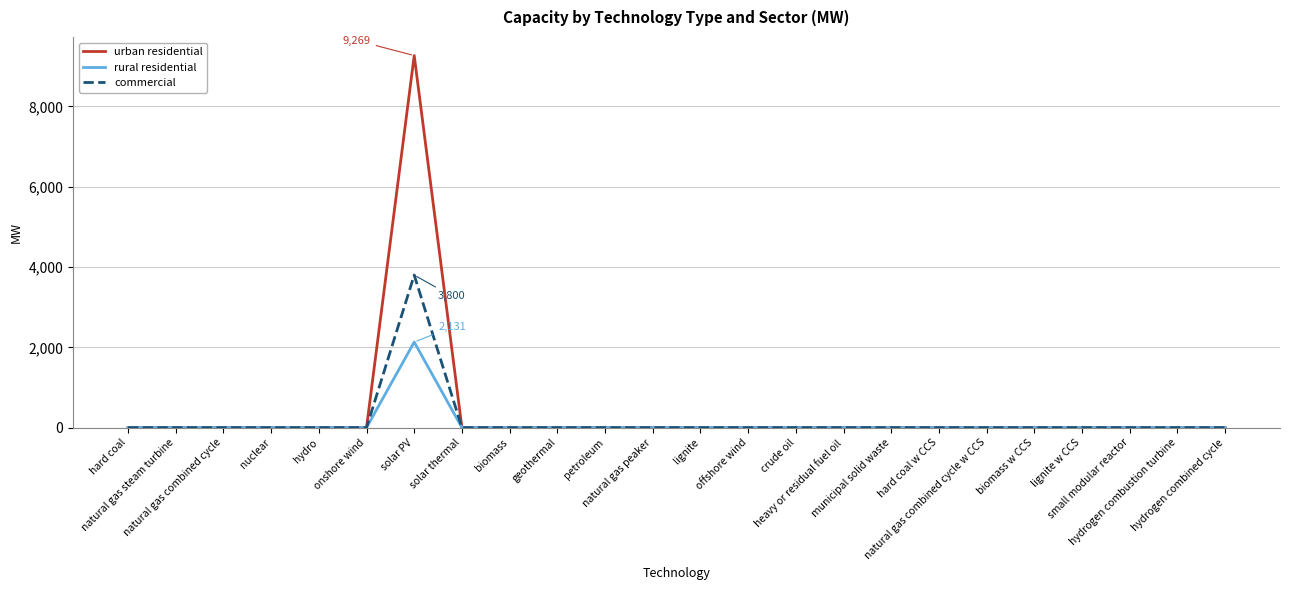

Rank the series by their maximum value, from highest to lowest.

urban residential, commercial, rural residential